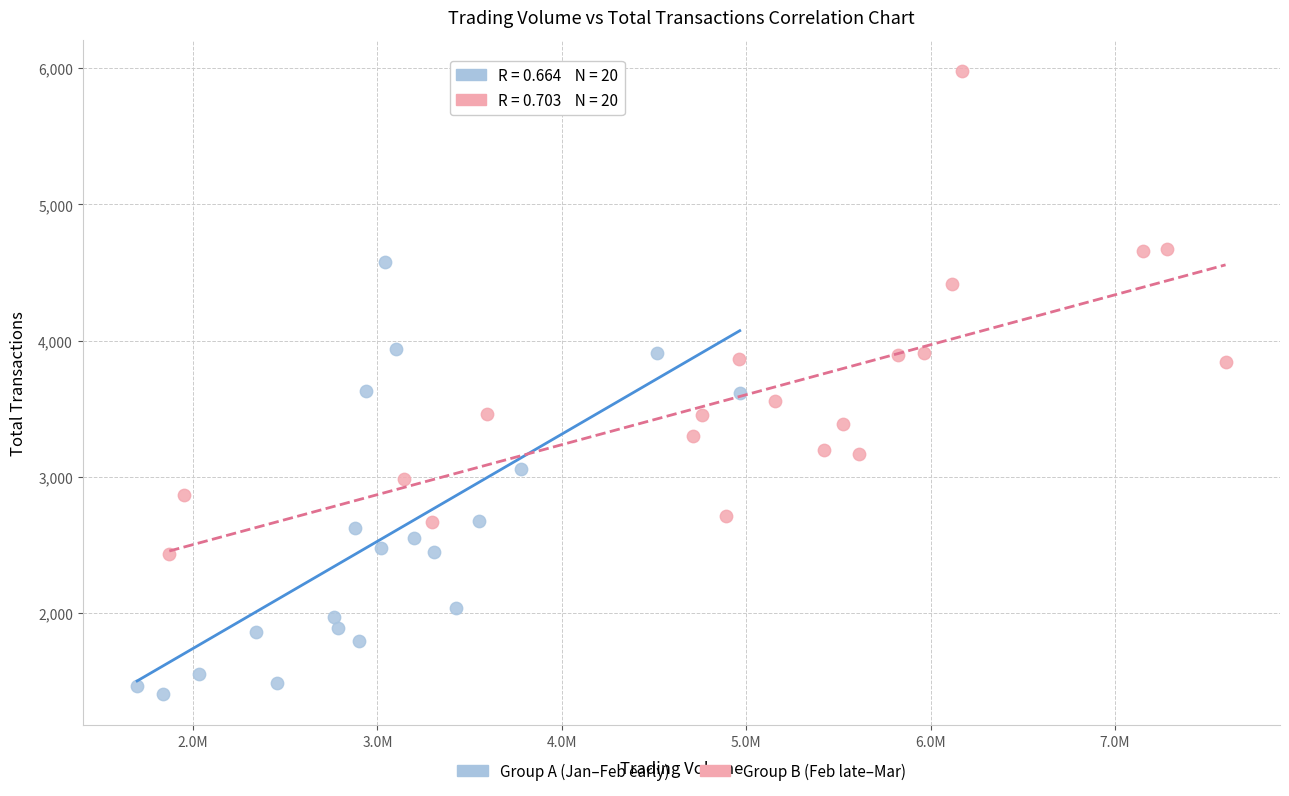

What are all the series names shown in the legend?

Group A (Jan–Feb early), Group B (Feb late–Mar)